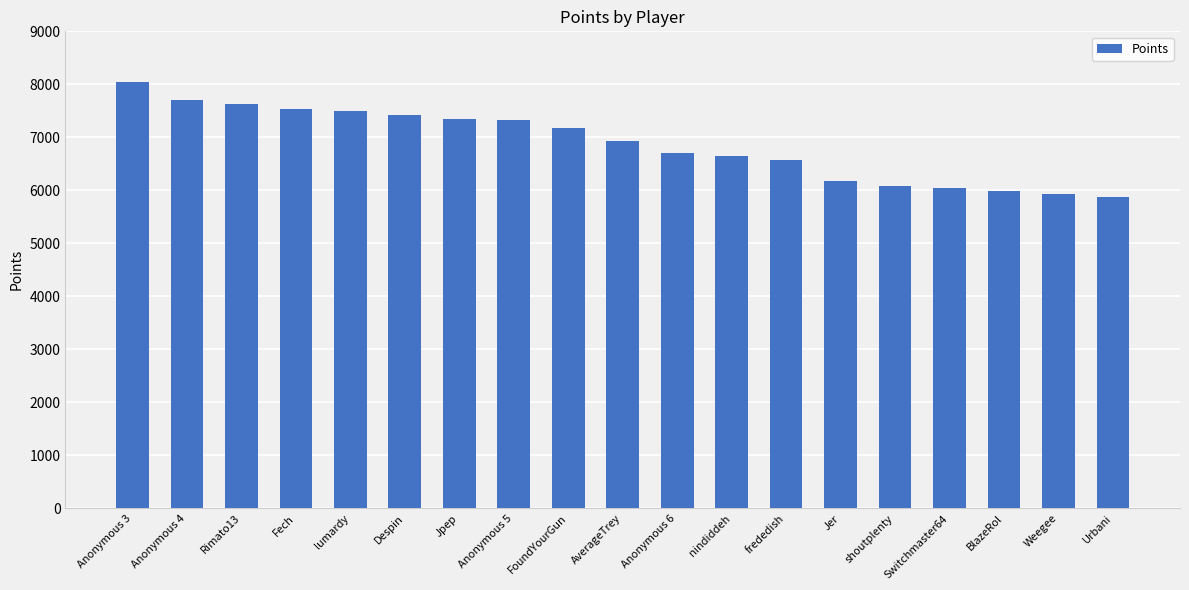

What is the change in value from Fech to AverageTrey?

-608